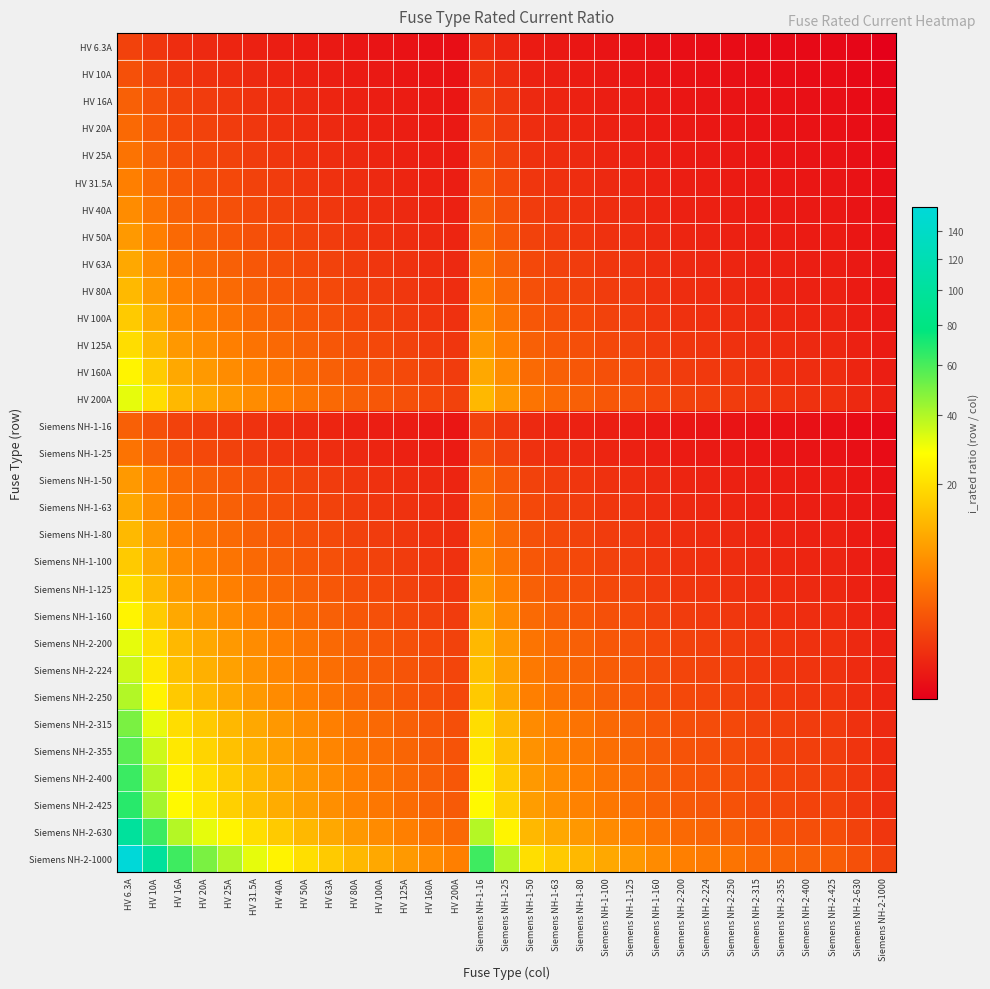

At which category is the sum across all series the highest?

HV 6.3A